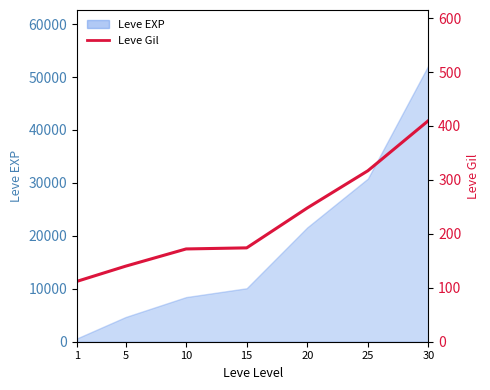

Which category has the lowest value across all series?

1